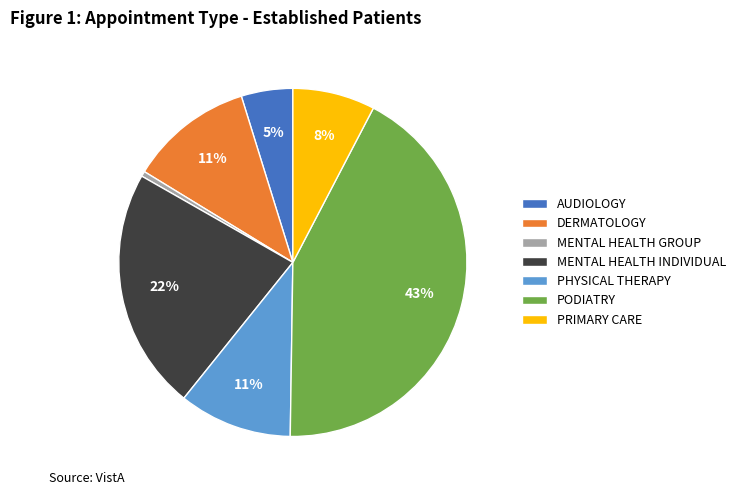

To the nearest percent, what is the average slice percentage?

14%